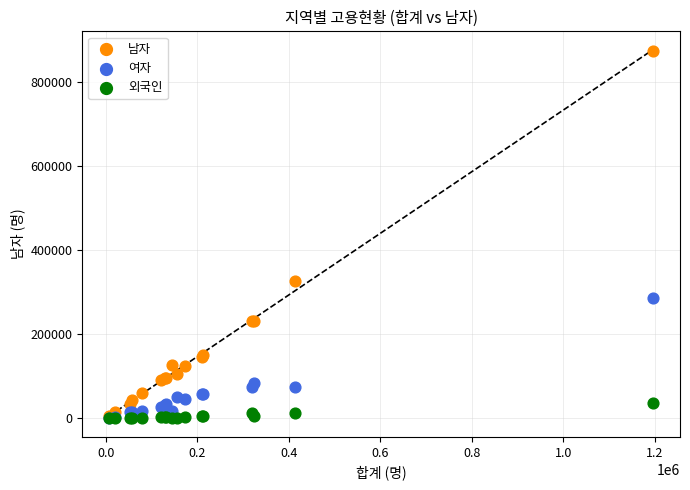

Which series has the widest spread of Y values?

남자